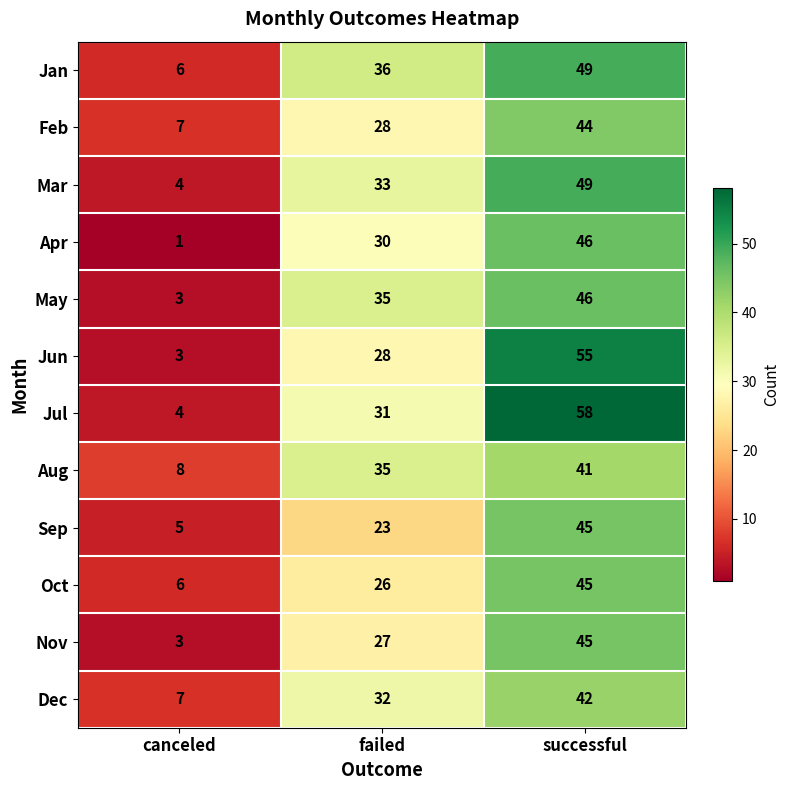

At which label is Jun closest to 29?

failed